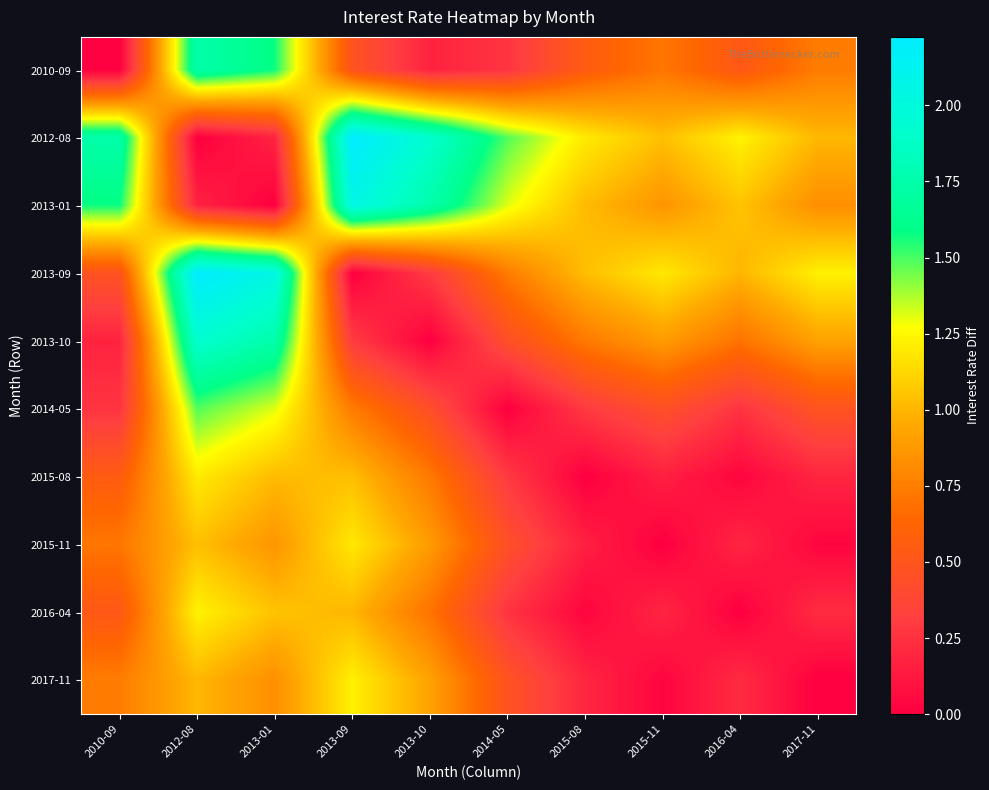

Reading right to left, list all the values displayed in this chart.

2010-09: 2017-11=0.7	2016-04=0.5	2015-11=0.7	2015-08=0.6	2014-05=0.3	2013-10=0.2	2013-09=0.5	2013-01=1.6	2012-08=1.8	2010-09=0.0
2012-08: 2017-11=1.0	2016-04=1.2	2015-11=1.0	2015-08=1.2	2014-05=1.5	2013-10=1.9	2013-09=2.2	2013-01=0.2	2012-08=0.0	2010-09=1.8
2013-01: 2017-11=0.8	2016-04=1.0	2015-11=0.9	2015-08=1.0	2014-05=1.3	2013-10=1.8	2013-09=2.0	2013-01=0.0	2012-08=0.2	2010-09=1.6
2013-09: 2017-11=1.2	2016-04=1.0	2015-11=1.2	2015-08=1.0	2014-05=0.7	2013-10=0.3	2013-09=0.0	2013-01=2.0	2012-08=2.2	2010-09=0.5
2013-10: 2017-11=0.9	2016-04=0.7	2015-11=0.9	2015-08=0.7	2014-05=0.4	2013-10=0.0	2013-09=0.3	2013-01=1.8	2012-08=1.9	2010-09=0.2
2014-05: 2017-11=0.5	2016-04=0.3	2015-11=0.5	2015-08=0.3	2014-05=0.0	2013-10=0.4	2013-09=0.7	2013-01=1.3	2012-08=1.5	2010-09=0.3
2015-08: 2017-11=0.2	2016-04=0.0	2015-11=0.2	2015-08=0.0	2014-05=0.3	2013-10=0.7	2013-09=1.0	2013-01=1.0	2012-08=1.2	2010-09=0.6
2015-11: 2017-11=0.0	2016-04=0.2	2015-11=0.0	2015-08=0.2	2014-05=0.5	2013-10=0.9	2013-09=1.2	2013-01=0.9	2012-08=1.0	2010-09=0.7
2016-04: 2017-11=0.2	2016-04=0.0	2015-11=0.2	2015-08=0.0	2014-05=0.3	2013-10=0.7	2013-09=1.0	2013-01=1.0	2012-08=1.2	2010-09=0.5
2017-11: 2017-11=0.0	2016-04=0.2	2015-11=0.0	2015-08=0.2	2014-05=0.5	2013-10=0.9	2013-09=1.2	2013-01=0.8	2012-08=1.0	2010-09=0.7